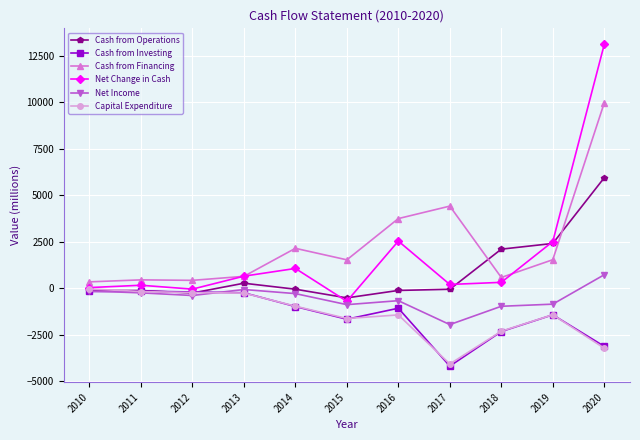

Is it true that Net Change in Cash equals -708.8 at 2015?

True